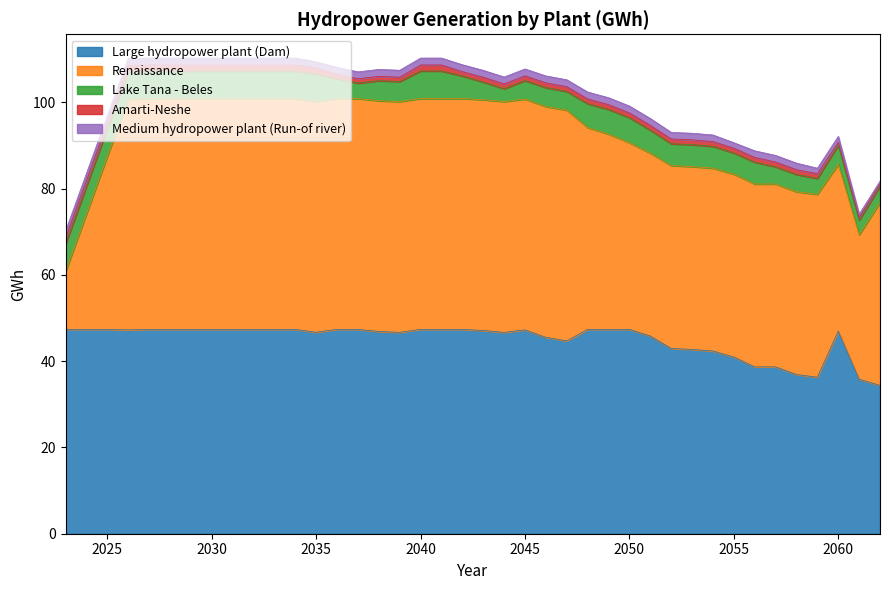

True or false: Large hydropower plant (Dam) and Lake Tana - Beles cross at least once.

False